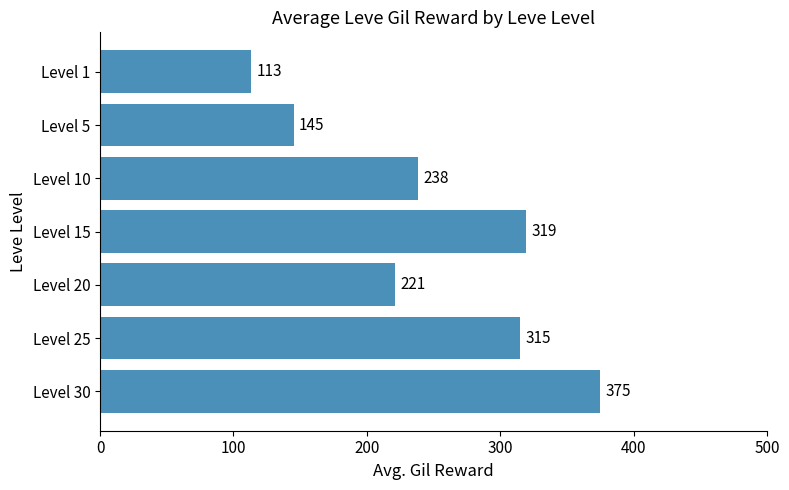

What is the difference between the maximum and minimum values?

262